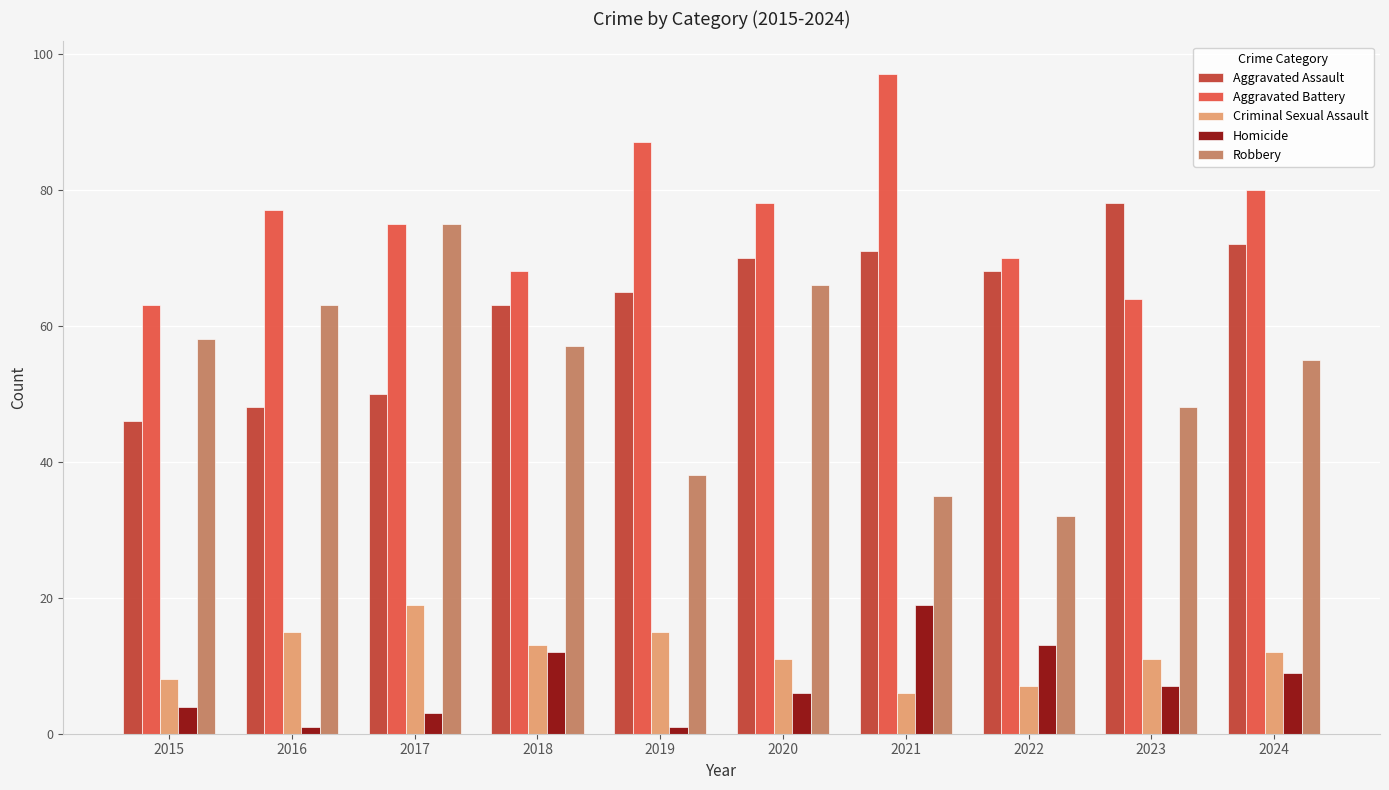

How many series are shown in this chart?

5